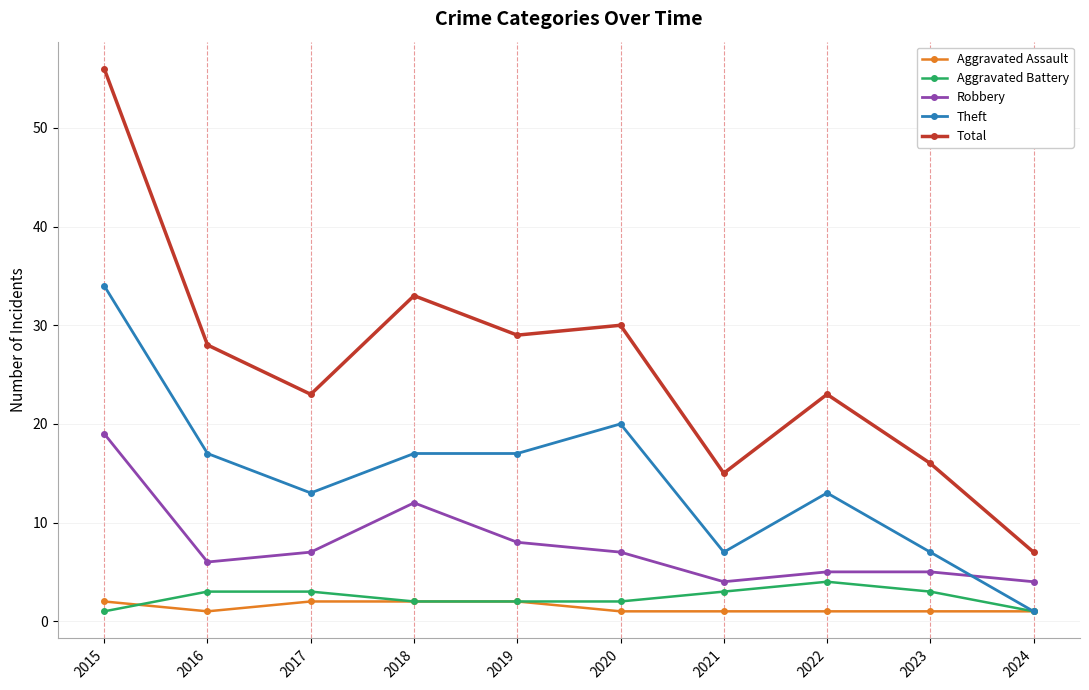

How many data points does each series have?

10